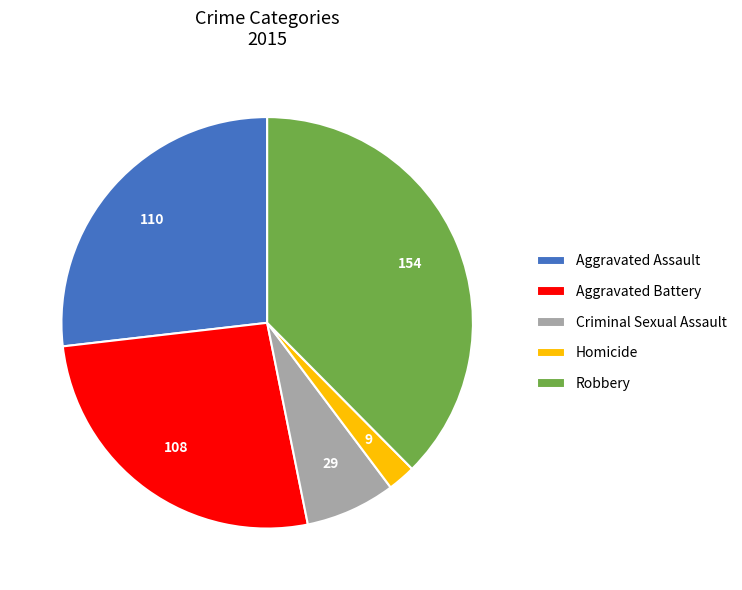

Is it true that Criminal Sexual Assault is 7% of the pie?

True